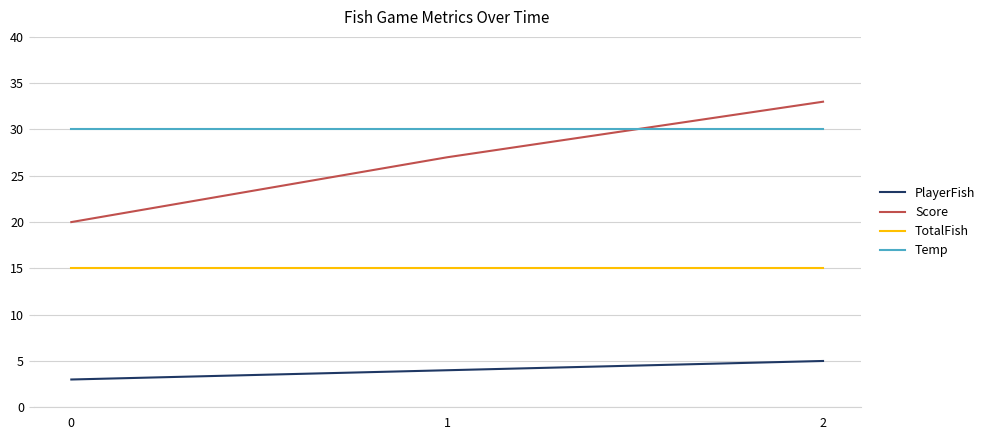

Is it true that Temp equals 30 at 1?

True